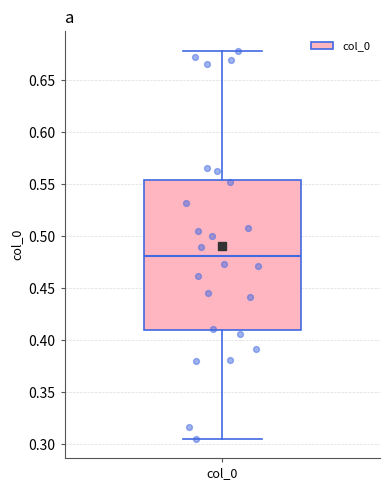

Transcribe this box plot: give where the median line is, the range the box spans, and where the two whiskers end, as read against the y-axis. The values are not printed on the chart, so give them approximately, as read against the axis.

median 0.480, box 0.410 to 0.555, whiskers 0.305 to 0.680